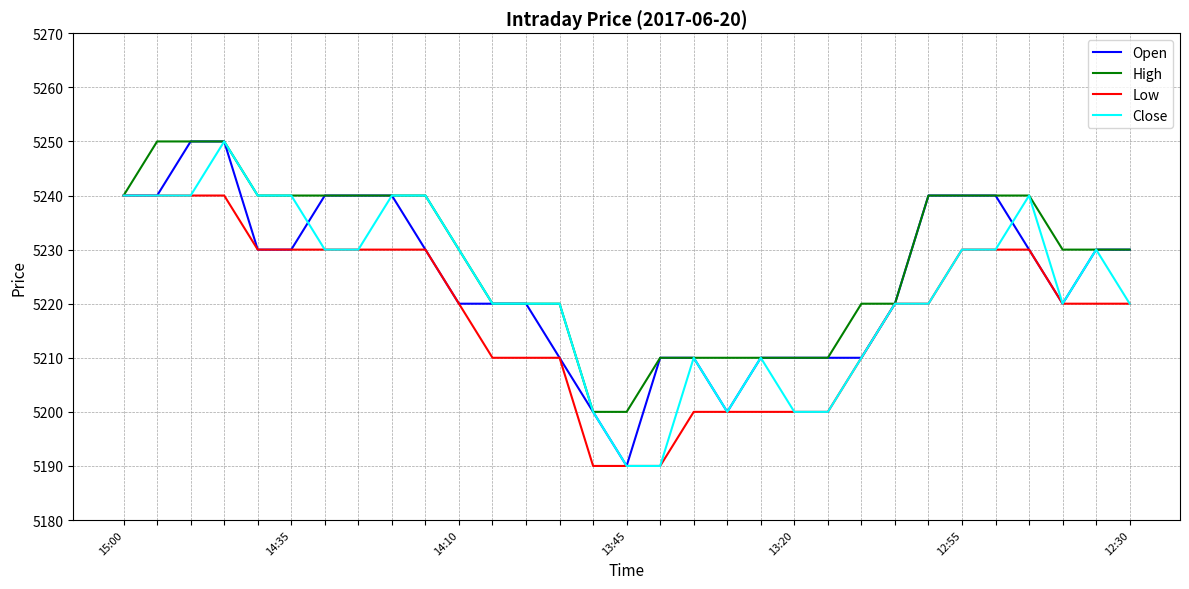

What is the minimum value for Close?

5190